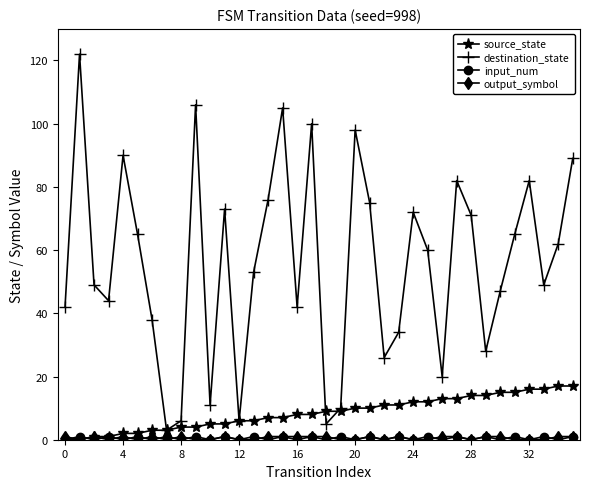

Which series has the widest spread of values?

destination_state